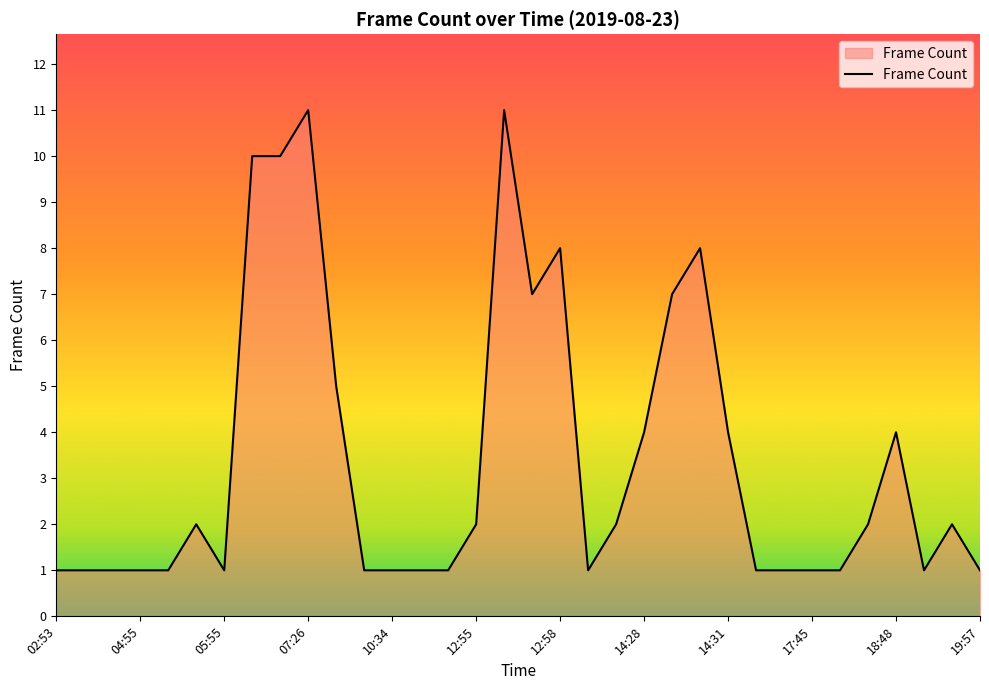

How many lines are shown in the chart?

1